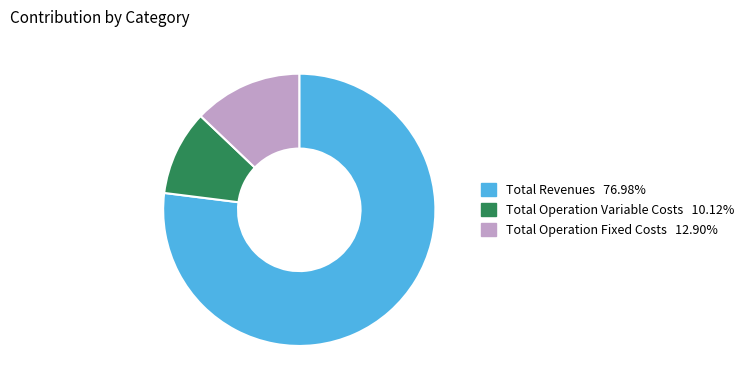

Is there a majority slice in this chart?

Yes